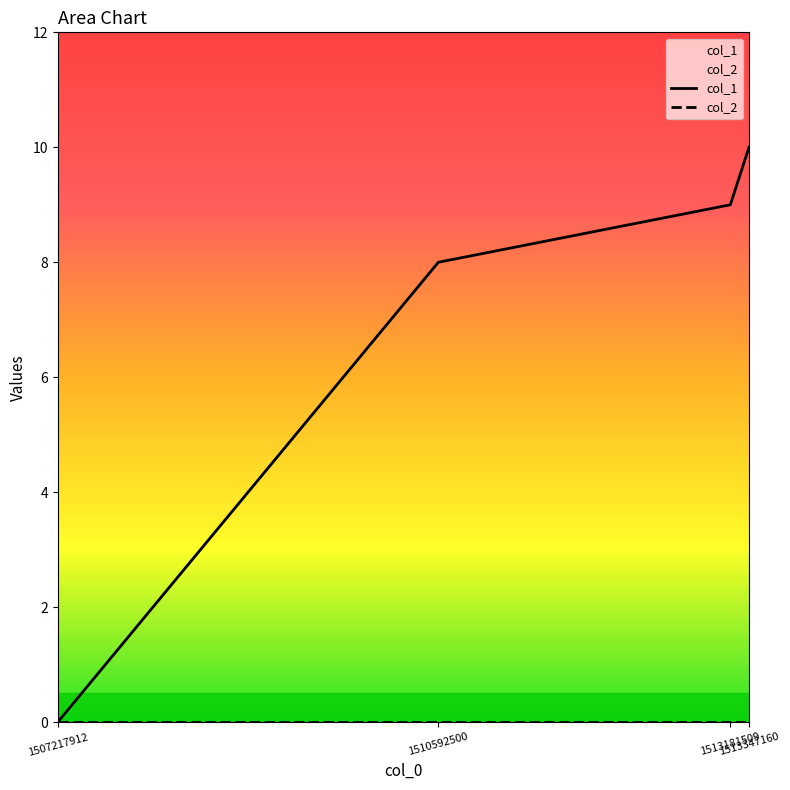

Which category has the highest value across all series?

1513347160